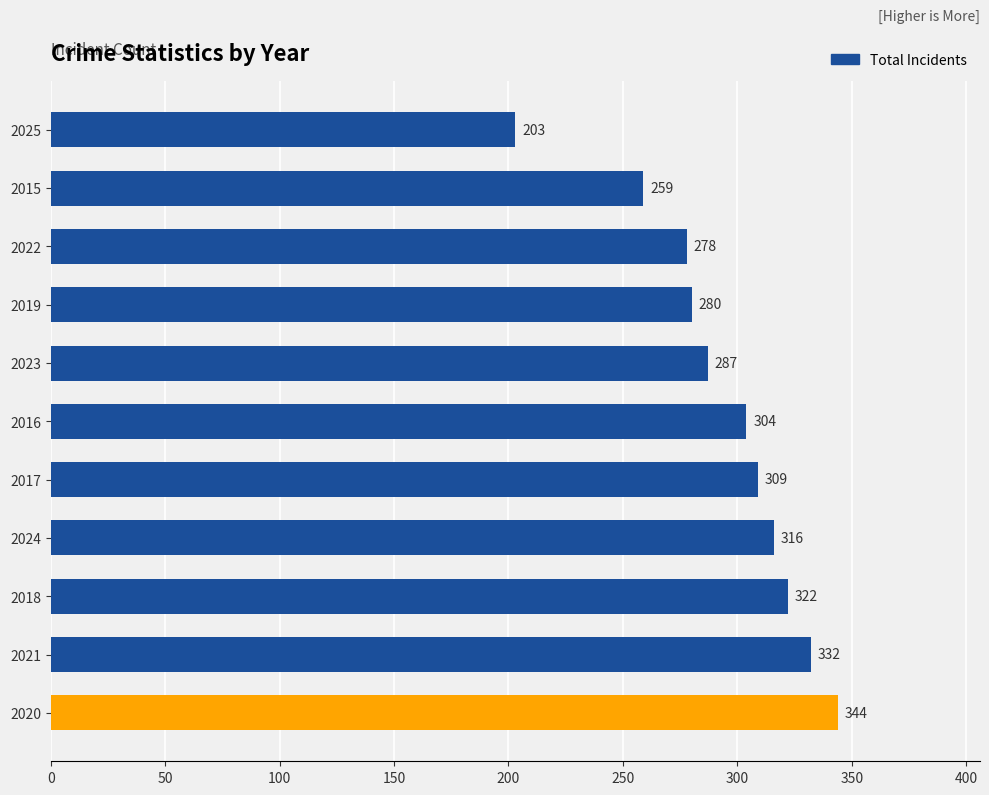

The chart shows a value of 287 at 2023. True or false?

True